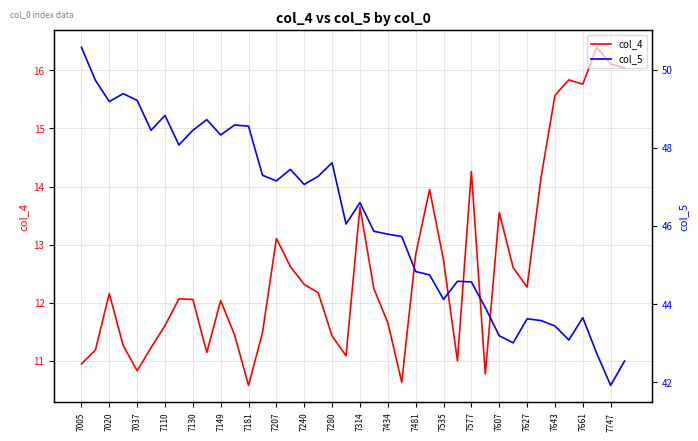

What are all the series names shown in the legend?

col_4, col_5